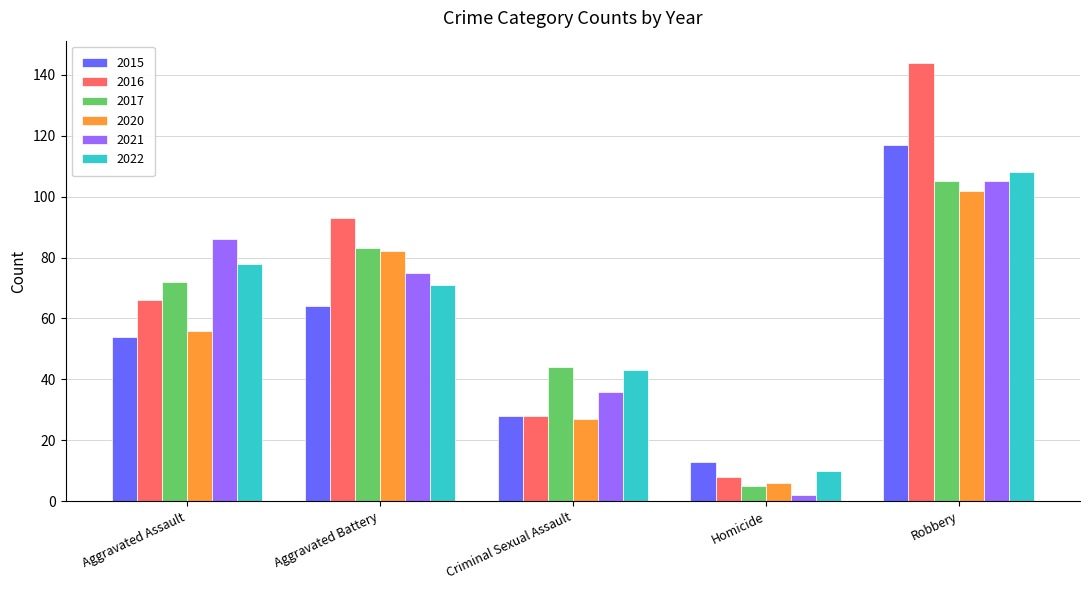

At which label is 2015 closest to 65?

Aggravated Battery